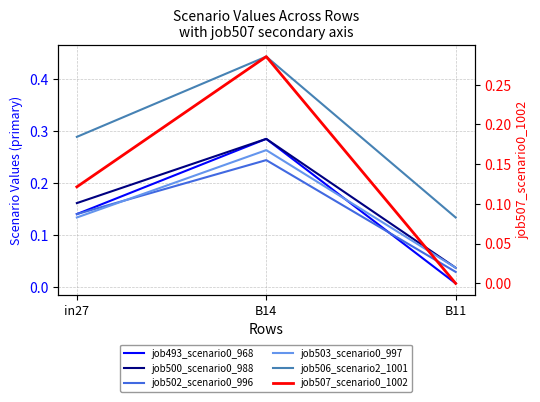

At which label is job507_scenario0_1002 closest to 0?

B11